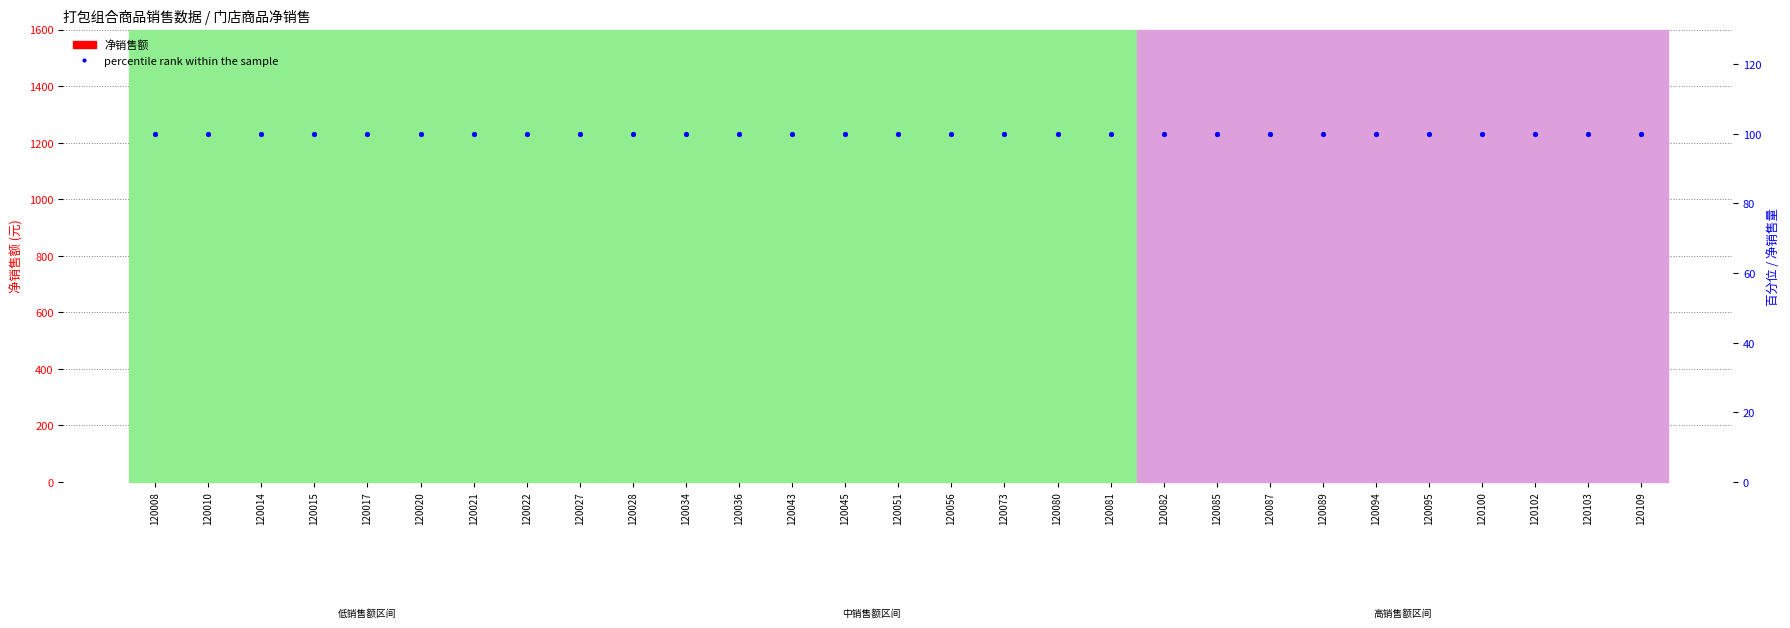

Is the value of 净销售额 at 120080 greater than the value of percentile rank within the sample at 120095?

Yes